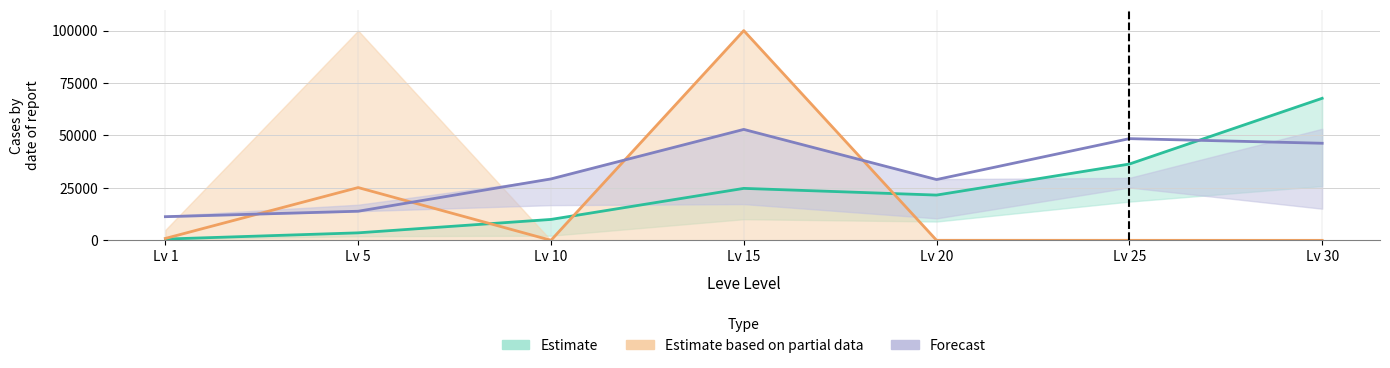

What value does the Estimate series have at Lv 5?

3600.0